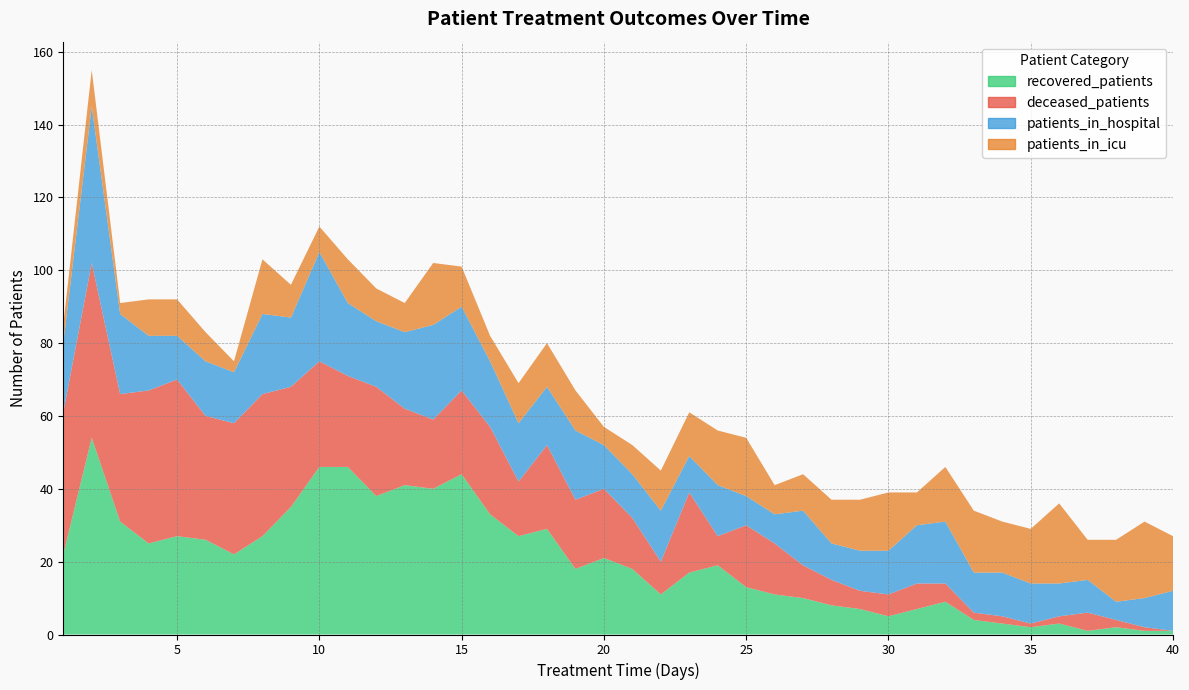

What are all the series names shown in the legend?

recovered_patients, deceased_patients, patients_in_hospital, patients_in_icu